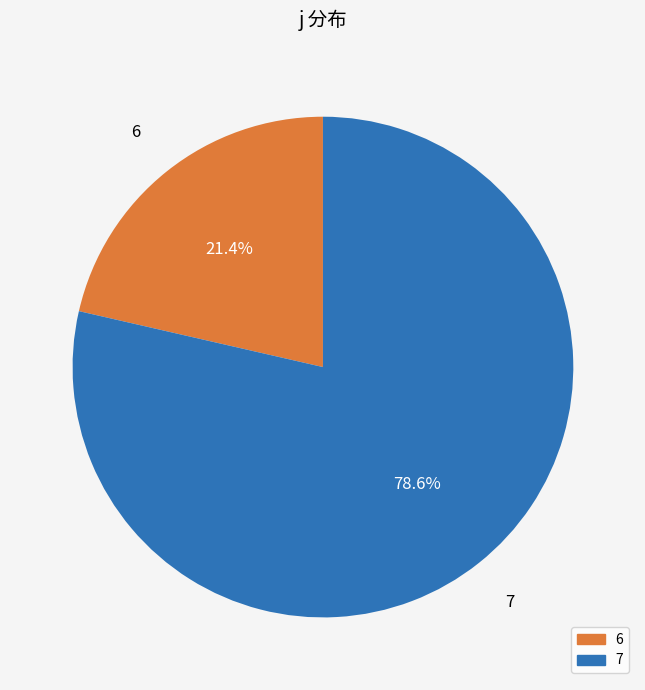

What percentage is the 6 slice, to the nearest percent?

21%